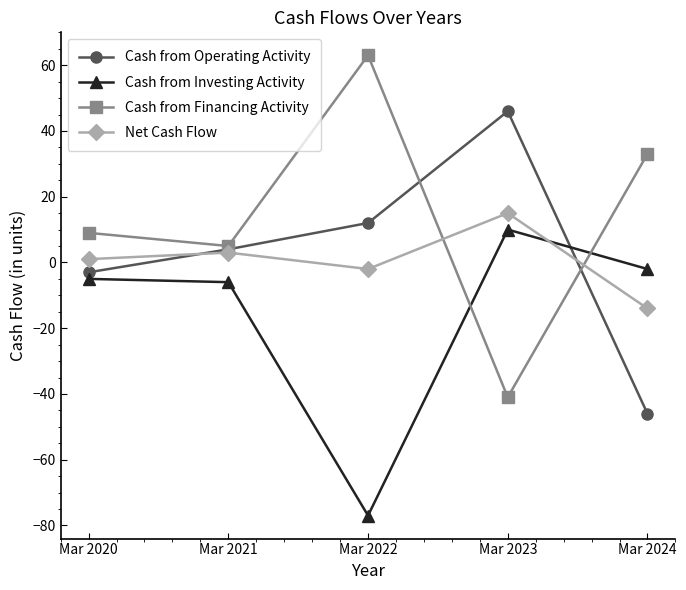

True or false: Net Cash Flow and Cash from Investing Activity intersect in this chart.

True